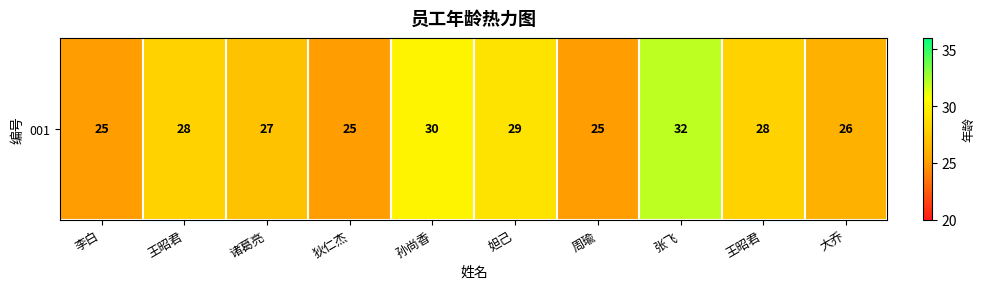

What is the greatest value displayed?

32